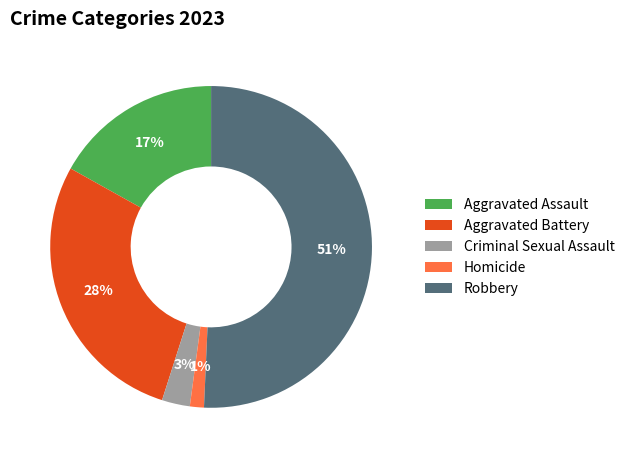

Which slice represents more than half of the pie?

Robbery